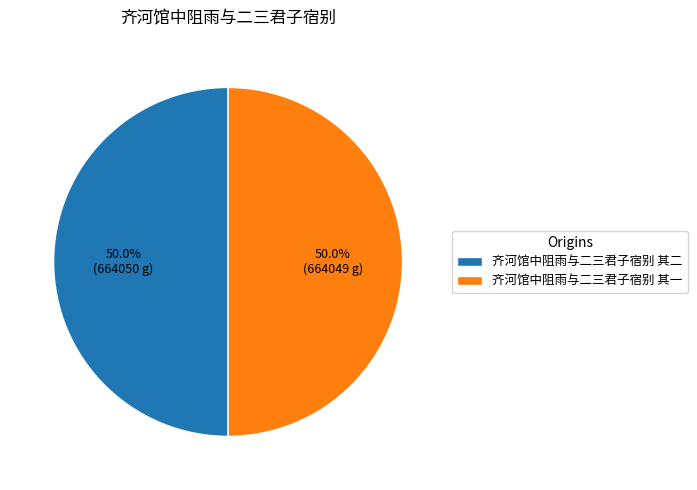

Approximately how many times larger is the value at 齐河馆中阻雨与二三君子宿别 其一 compared to 齐河馆中阻雨与二三君子宿别 其二?

1.0